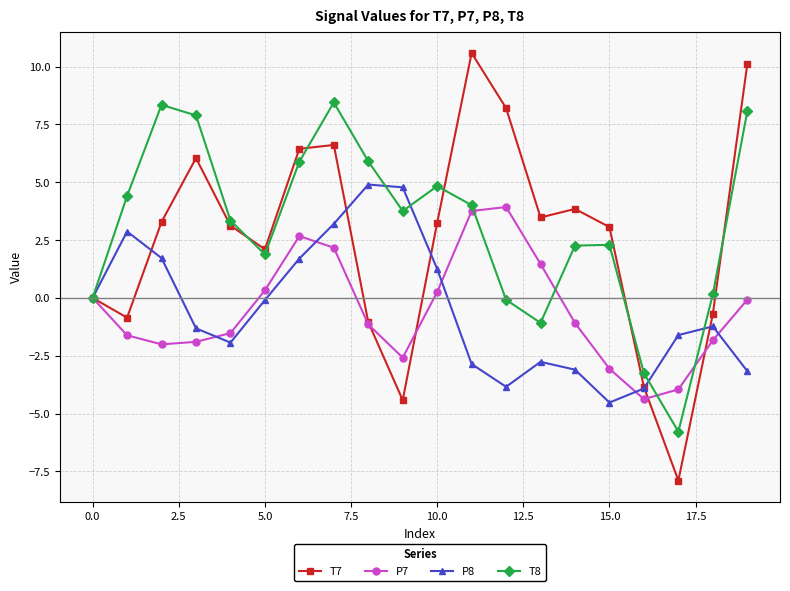

What is the value of the T8 point at the 10th from the left?

3.8